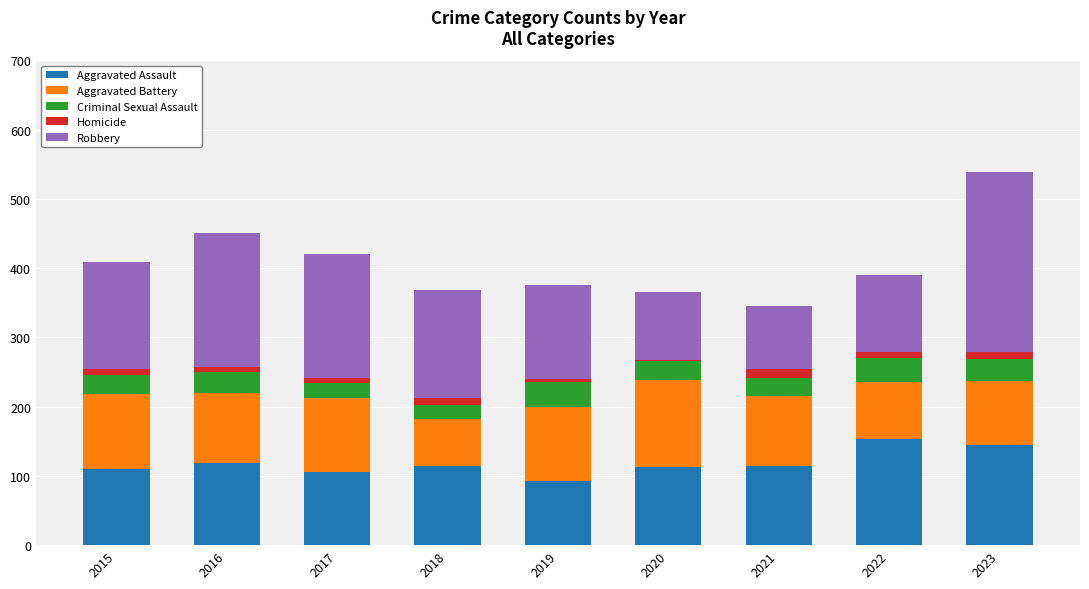

True or false: Aggravated Assault has a value of 92 at 2019.

True